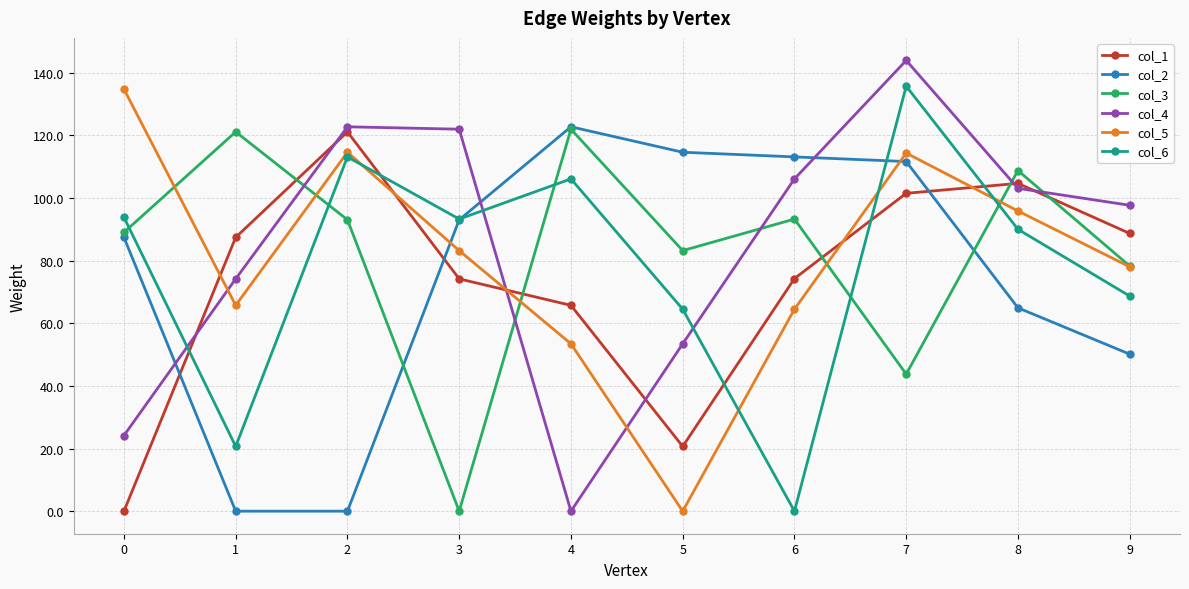

What is the value of the col_3 point at the 2nd from the left?

121.1